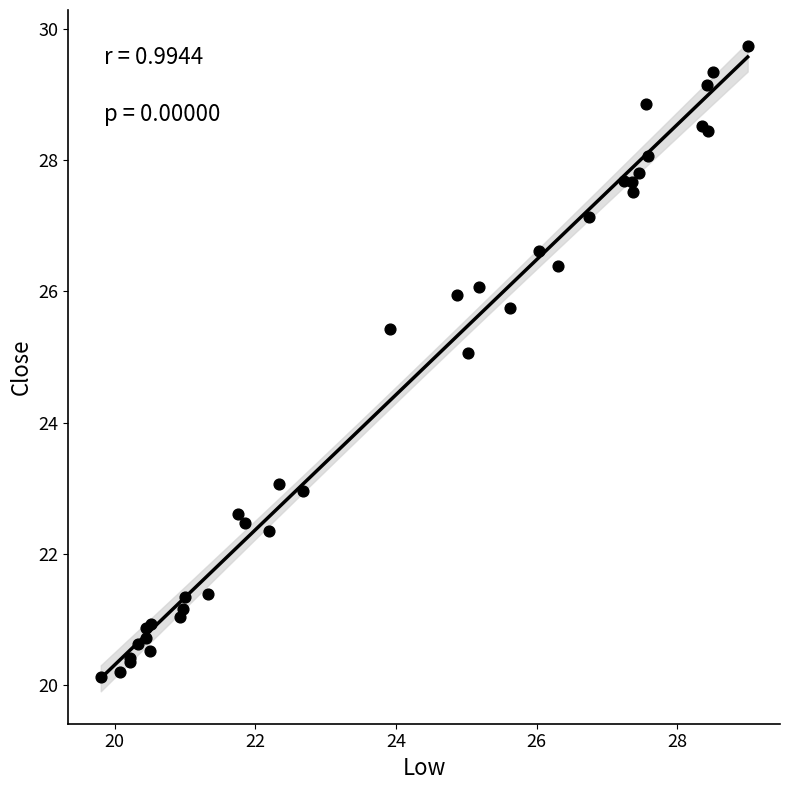

What Y value in the scatter plot is closest to 24?

23.1